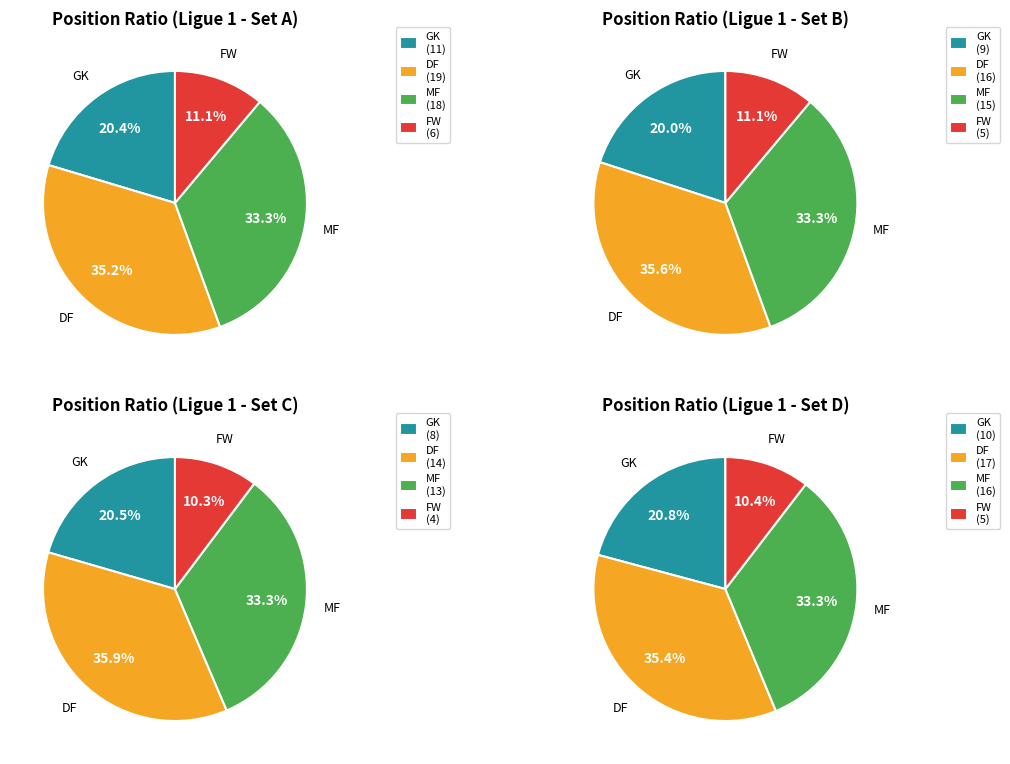

What is the largest slice in the pie chart?

DF